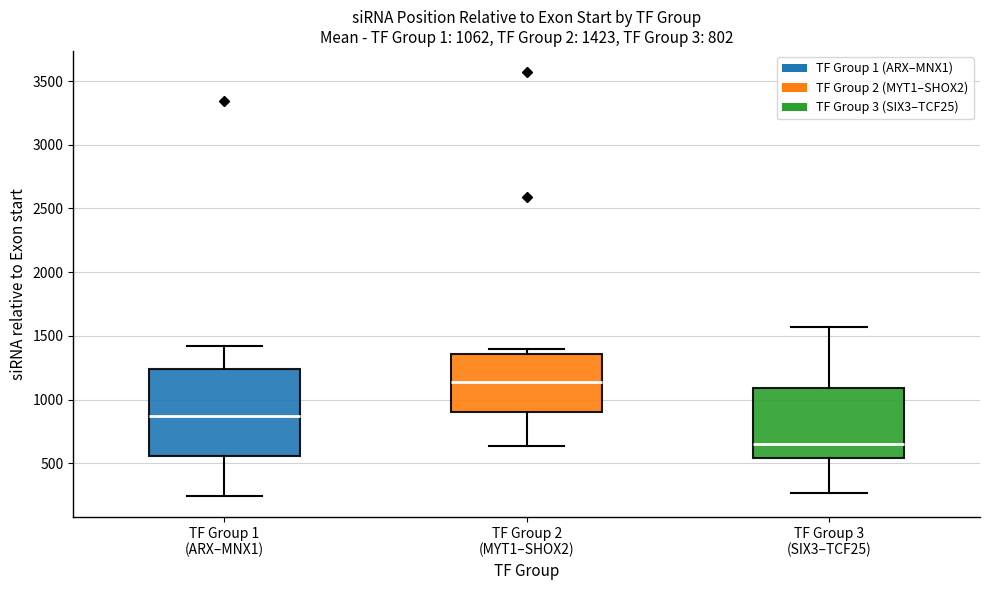

Comparing the boxes themselves (not the whiskers), which one is the tallest?

TF Group 1 (ARX–MNX1)